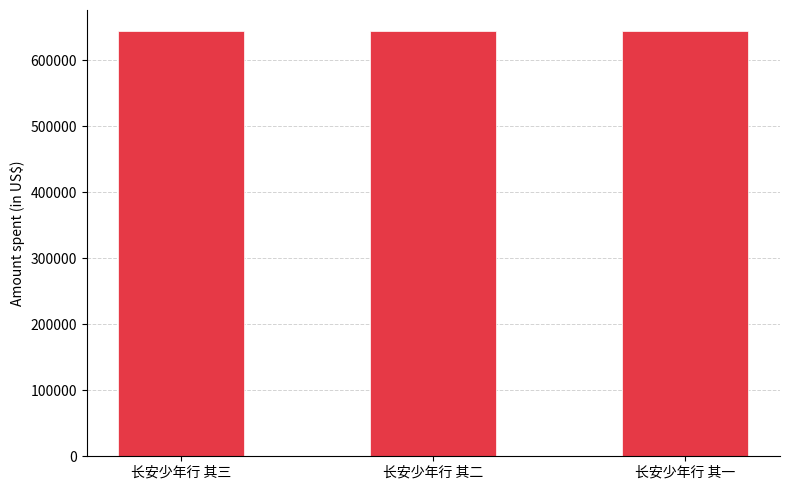

Approximately how many times larger is the value at 长安少年行 其一 compared to 长安少年行 其三?

1.0